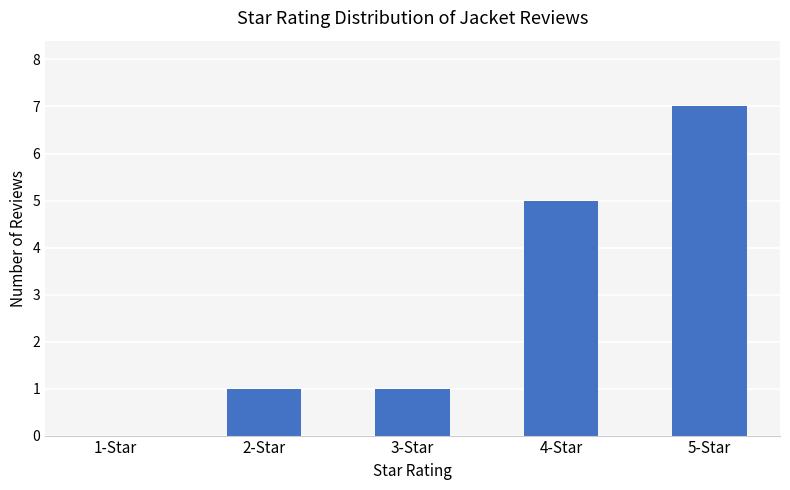

What is the maximum value shown in the chart?

7